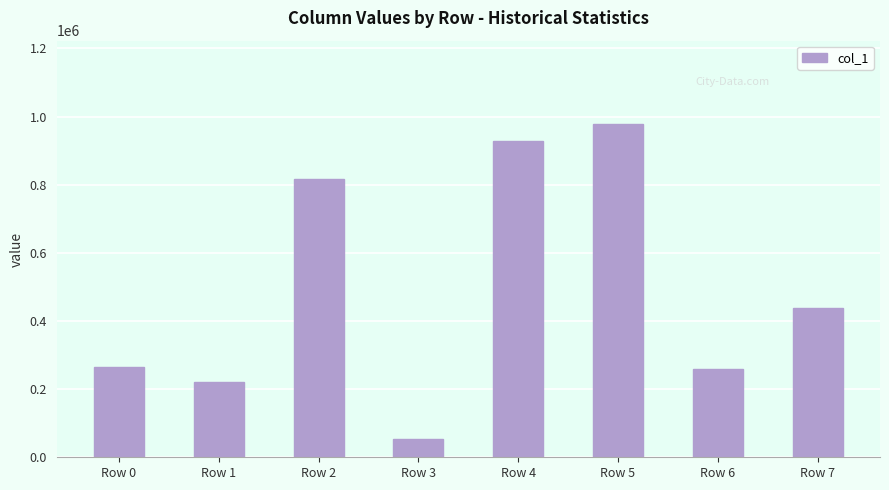

Is it true that the value at Row 0 is 266415?

True